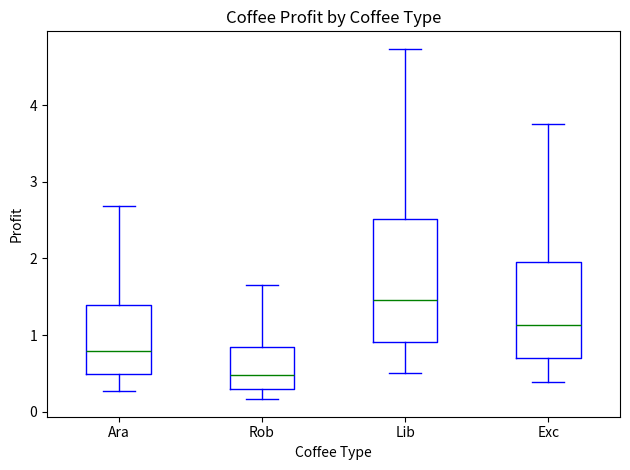

Reading left to right, transcribe this box plot: for each box, give where its median line is, the range the box spans, and where its two whiskers end, as read against the y-axis. The values are not printed on the chart, so give them approximately, as read against the axis.

Ara: median 0.8, box 0.5 to 1.4, whiskers 0.3 to 2.7
Rob: median 0.5, box 0.3 to 0.8, whiskers 0.2 to 1.6
Lib: median 1.5, box 0.9 to 2.5, whiskers 0.5 to 4.7
Exc: median 1.1, box 0.7 to 2.0, whiskers 0.4 to 3.8